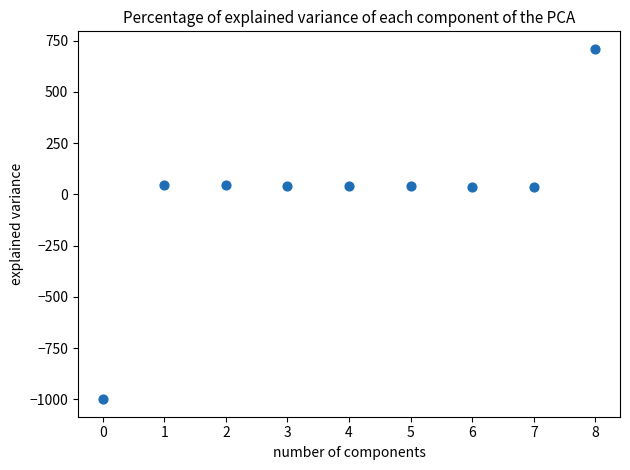

What is the range of Y values (max minus min)?

1710.7